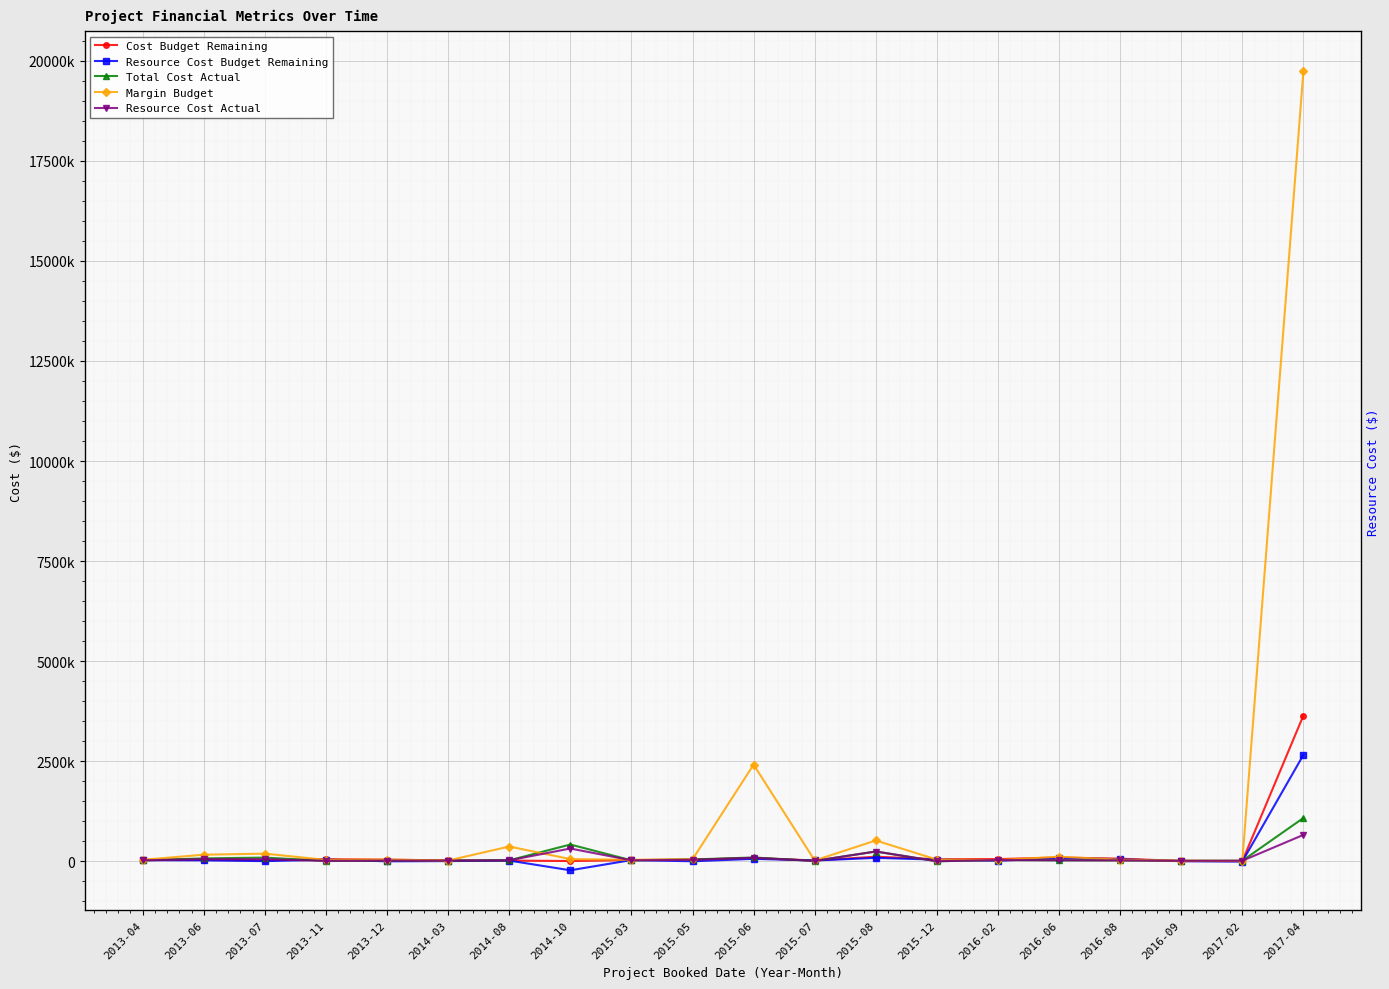

How many lines are shown in the chart?

5